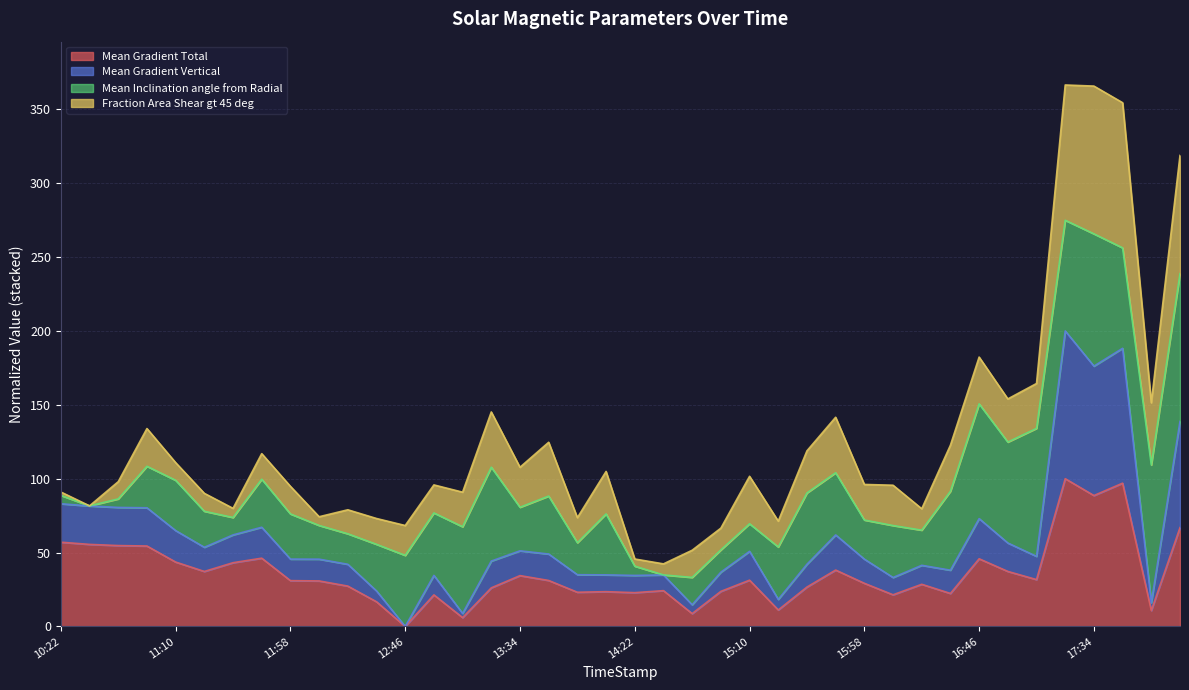

How many values in Mean Gradient Vertical are above zero?

39